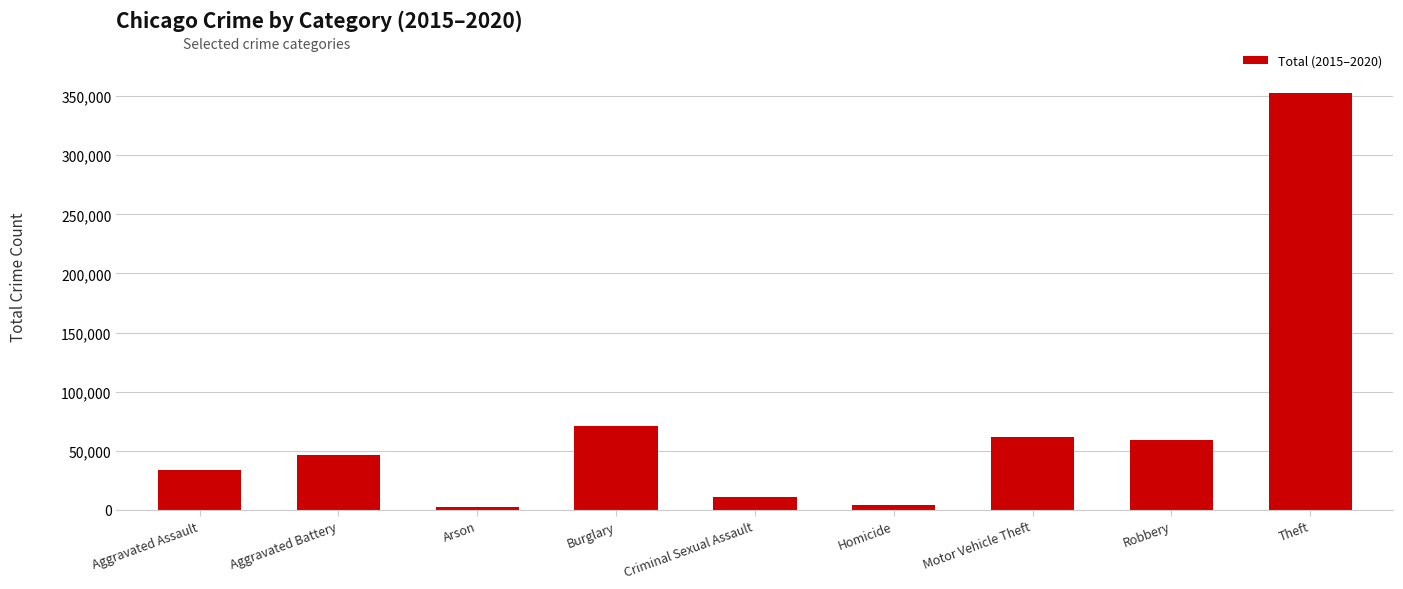

True or false: the data shows 139120 at Theft.

False